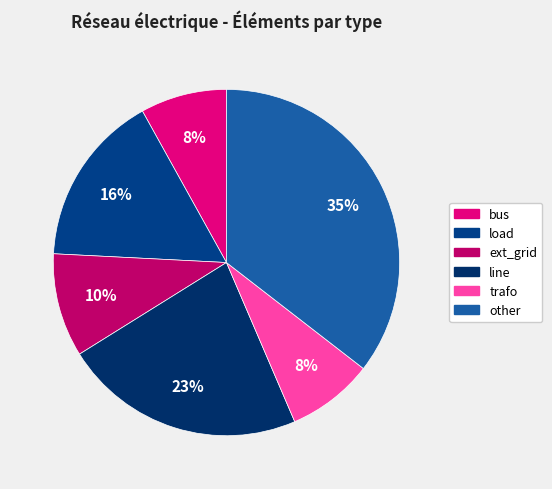

Approximately how many times larger is the value at ext_grid compared to bus?

1.2